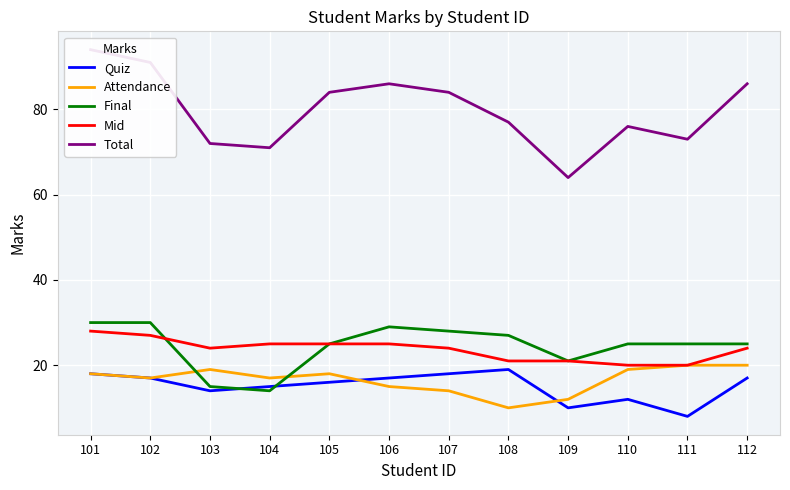

Reading left to right, transcribe all the data shown in this chart.

Quiz: 18	17	14	15	16	17	18	19	10	12	8	17
Attendance: 18	17	19	17	18	15	14	10	12	19	20	20
Final: 30	30	15	14	25	29	28	27	21	25	25	25
Mid: 28	27	24	25	25	25	24	21	21	20	20	24
Total: 94	91	72	71	84	86	84	77	64	76	73	86